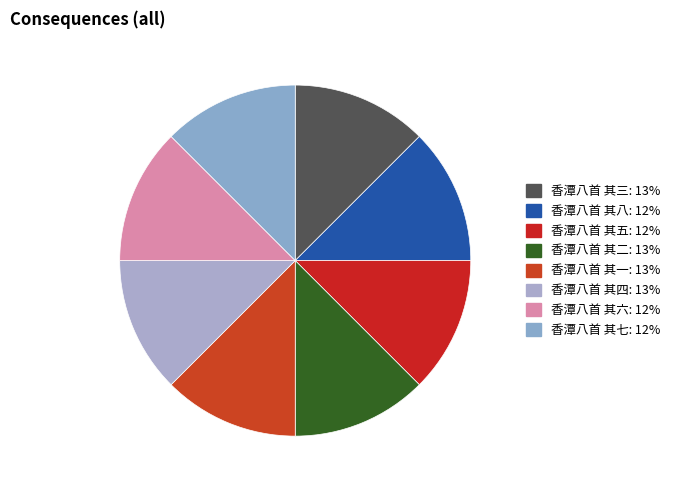

What percentage is NOT represented by 香潭八首 其四?

87.5%